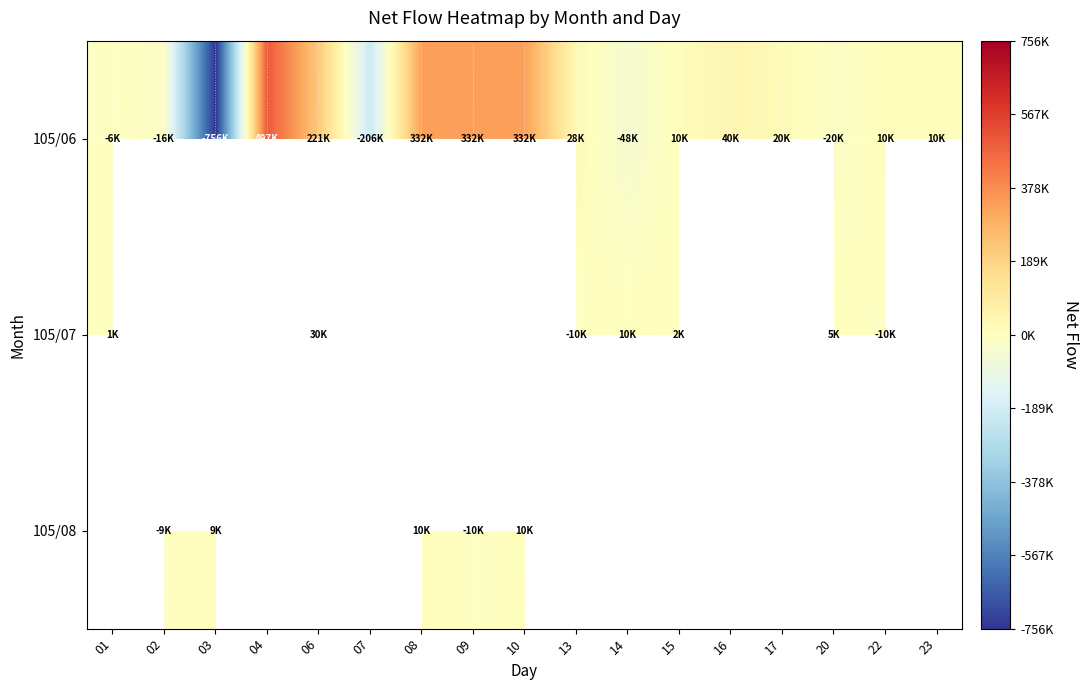

Which label corresponds to the smallest value in the chart?

03